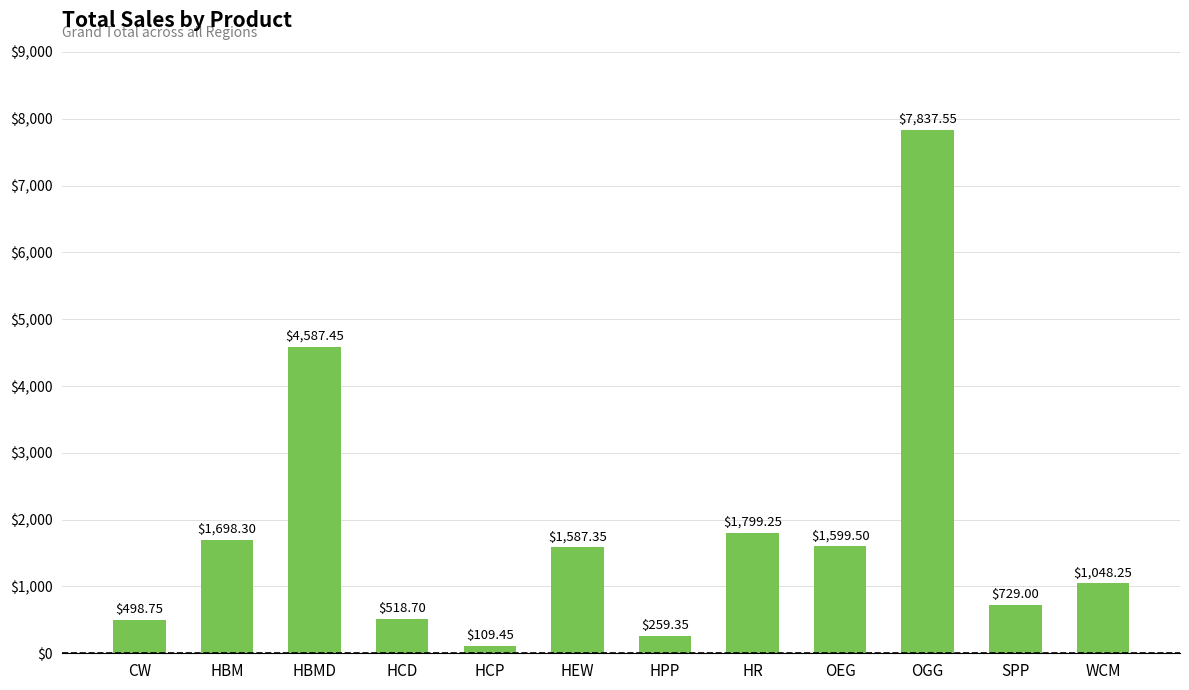

How many categories are shown in the chart?

12